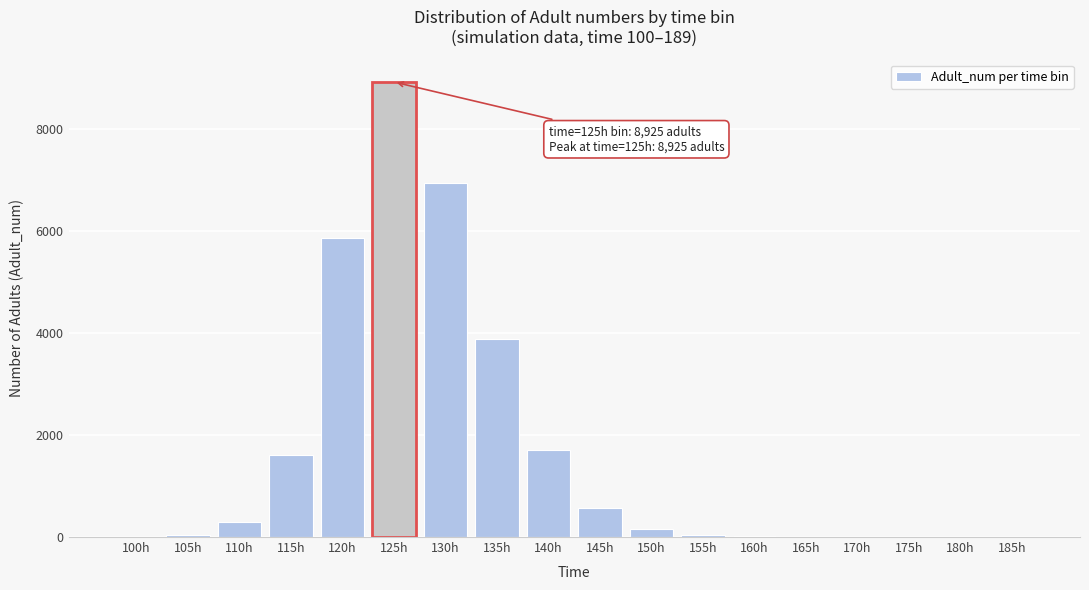

Is it true that the value at 130h is 3264.5?

False